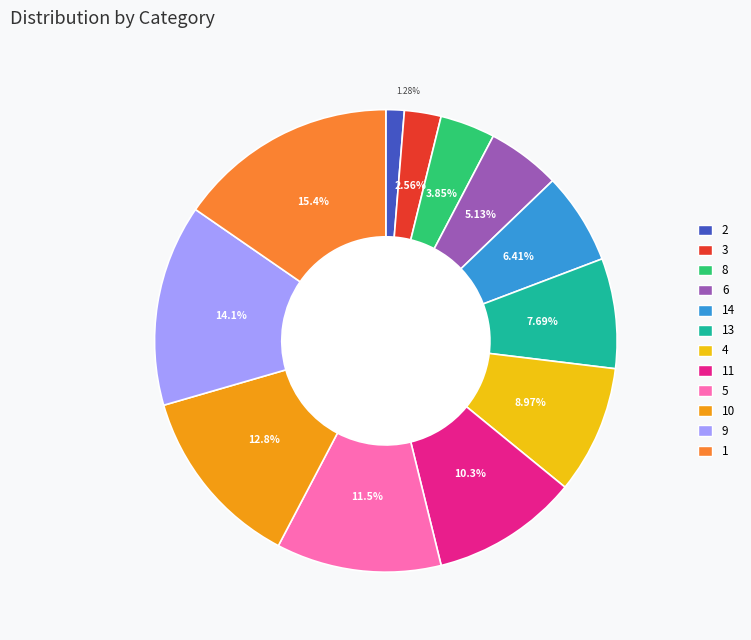

Which has a higher value, 13 or 3?

13